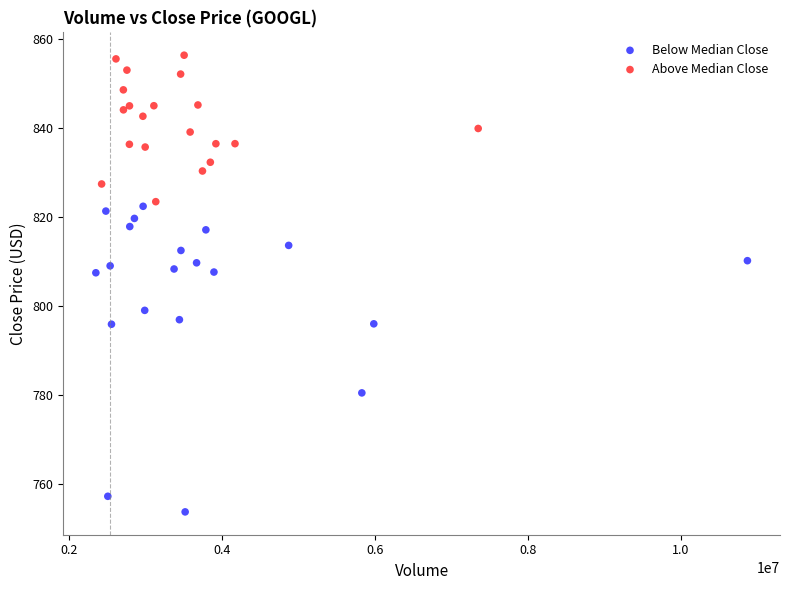

Which series has the widest spread of Y values?

Below Median Close